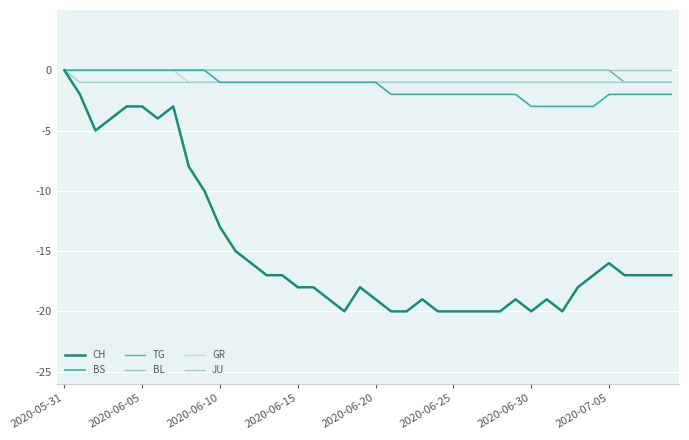

Does the chart display data point markers on the line(s)?

No